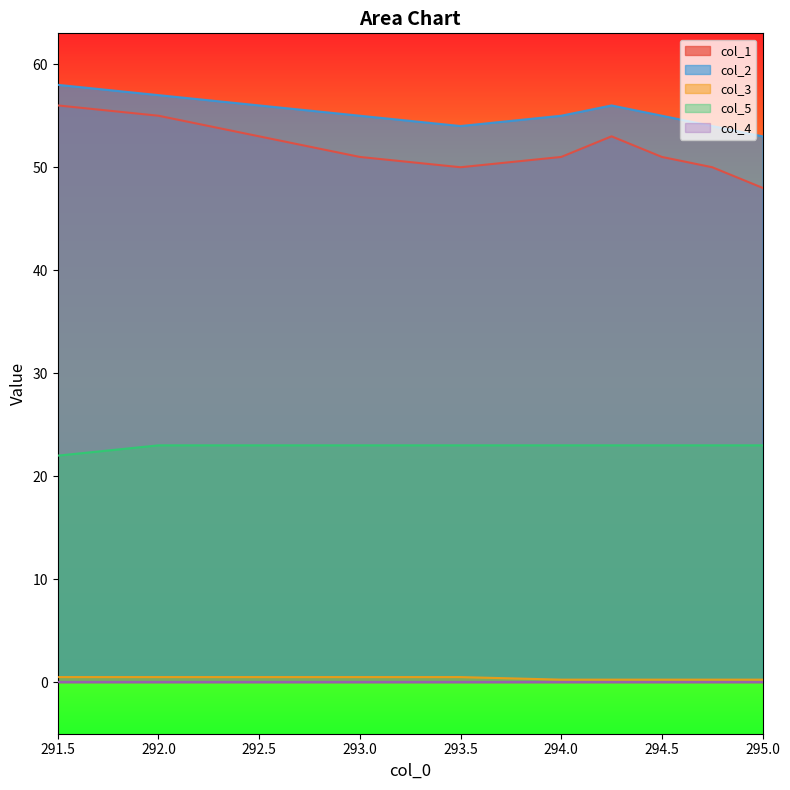

What position from the right is 294.0?

5